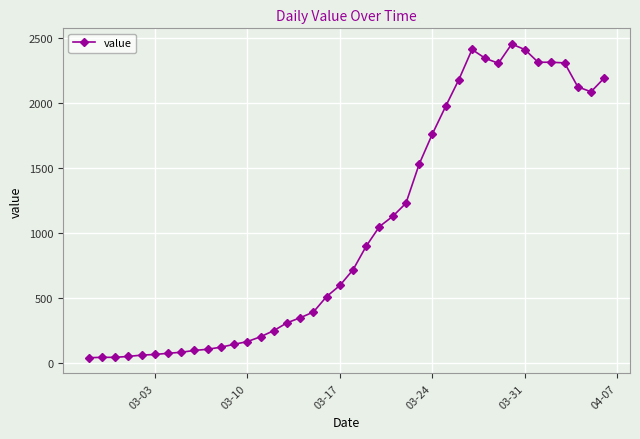

How many lines are shown in the chart?

1